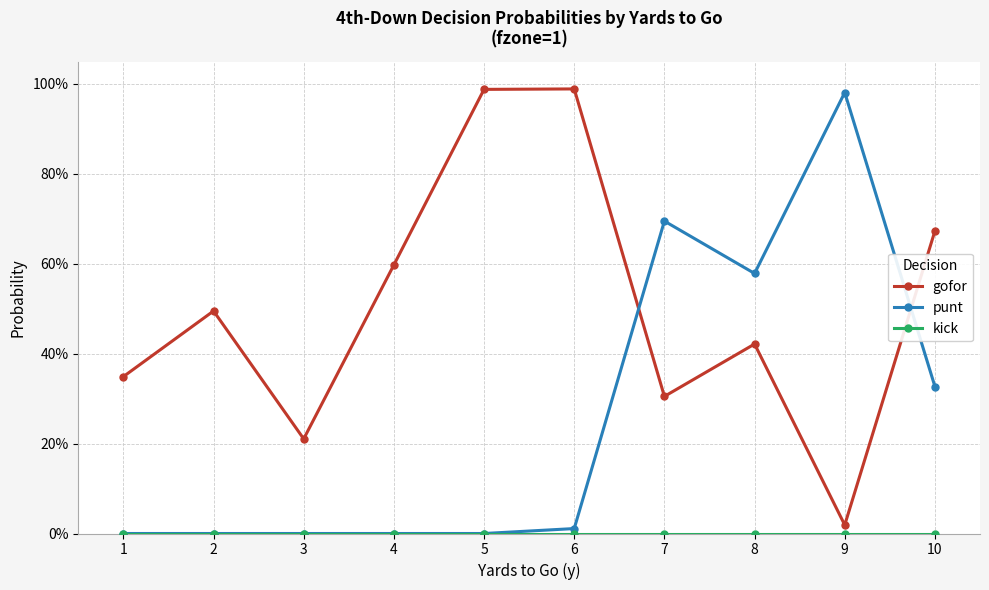

Rank the series by their average value, from lowest to highest.

kick, punt, gofor